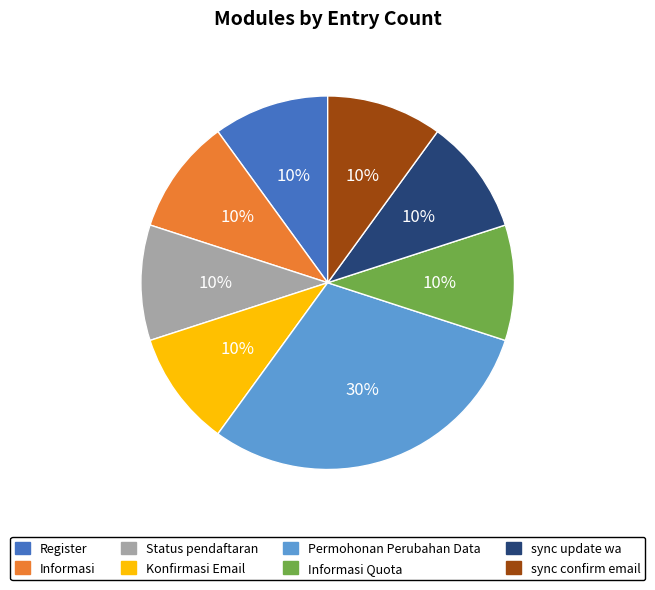

Which slice is the largest?

Permohonan Perubahan Data